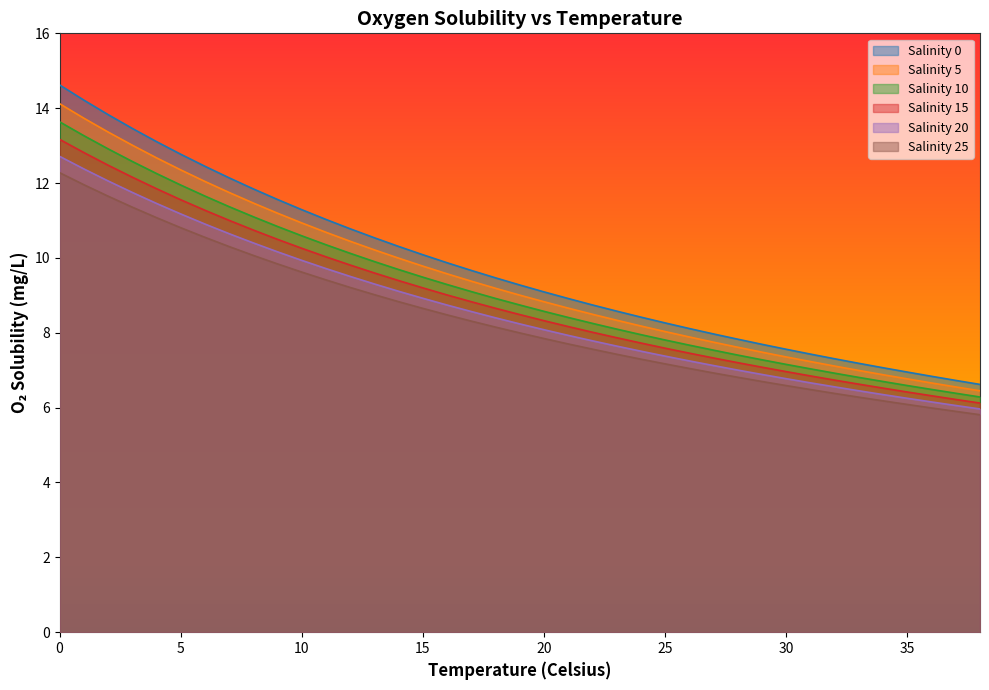

What is the value of the Salinity 20 point at the 21st from the left?

8.1